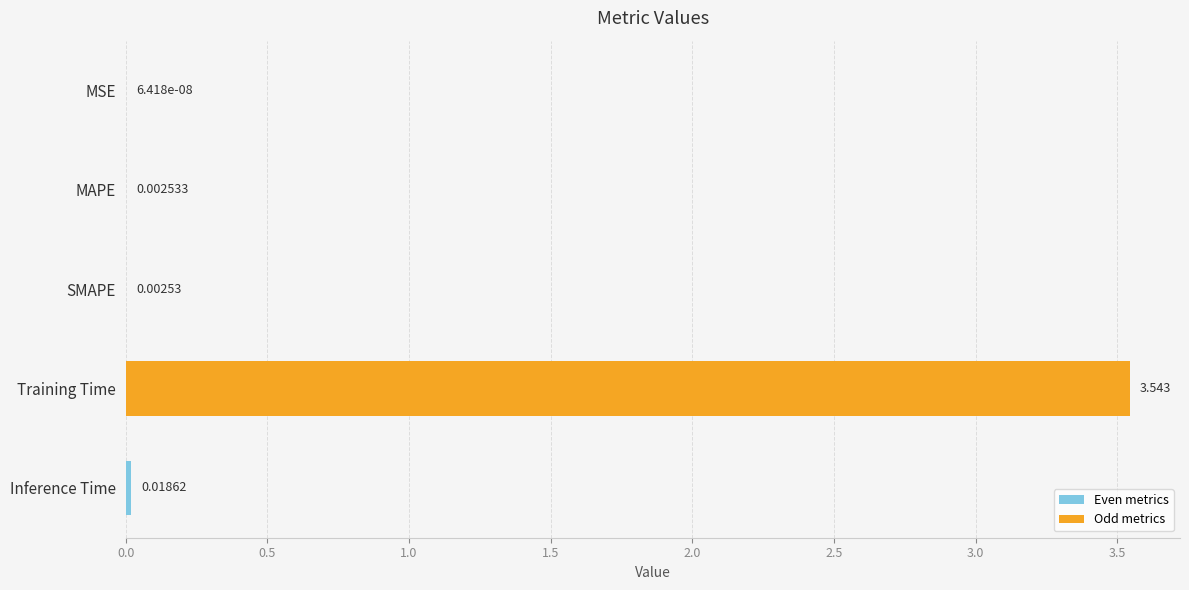

At which label is the value closest to 1?

Inference Time